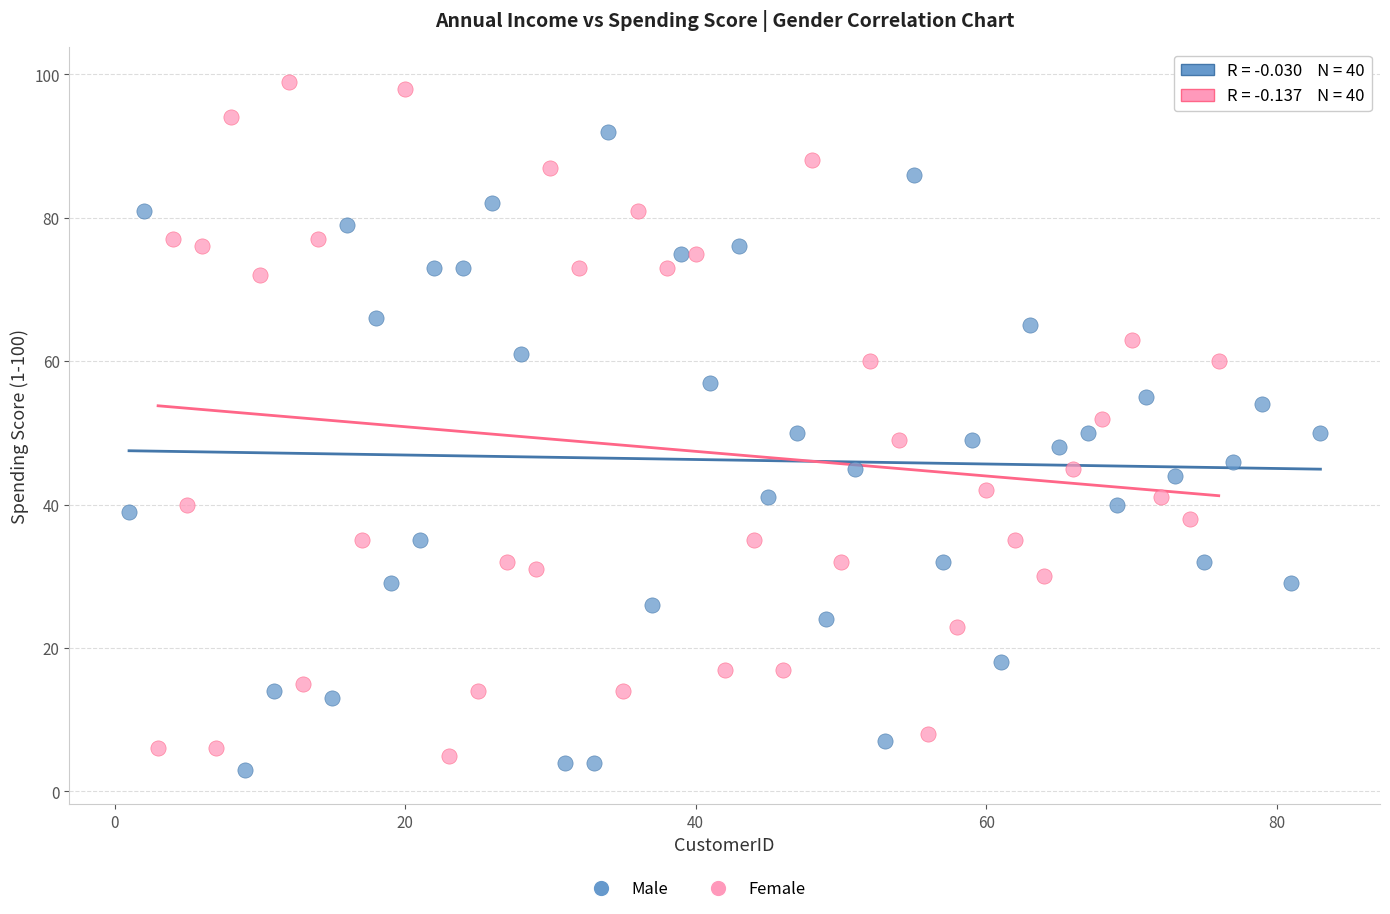

Which series reaches the maximum Y coordinate?

Female